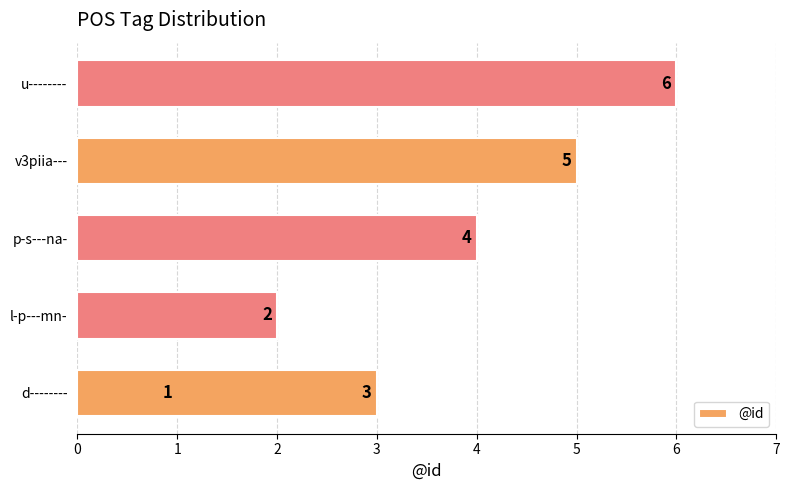

What is the difference between the maximum and minimum values?

5